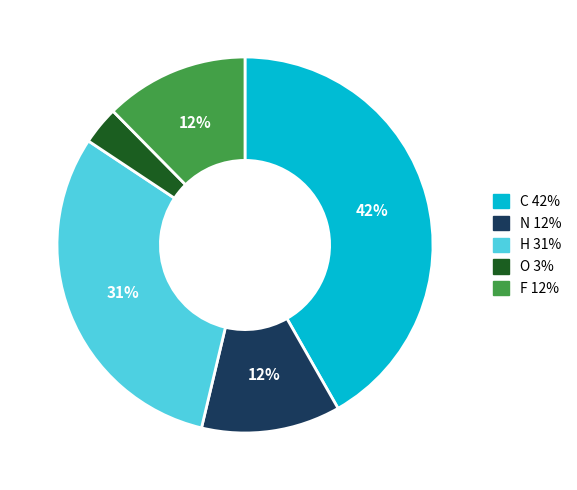

Which has a higher value, H or N?

H